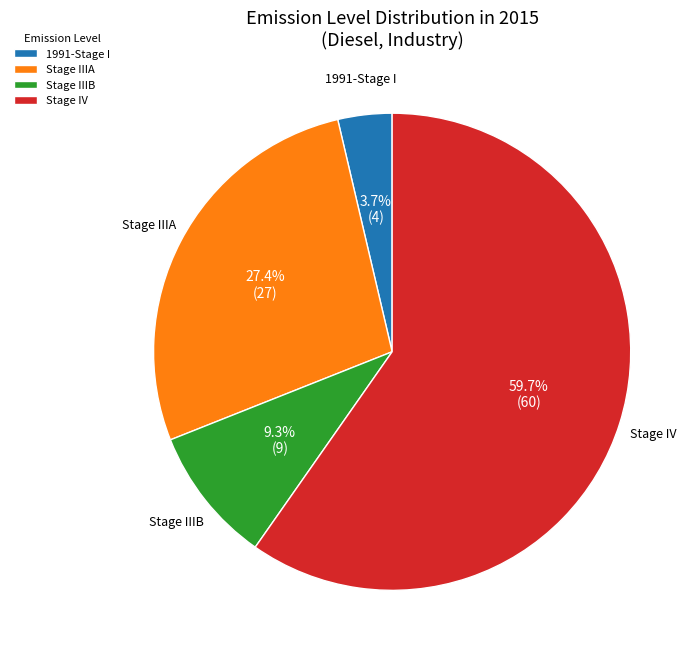

Which has a higher value, Stage IV or 1991-Stage I?

Stage IV